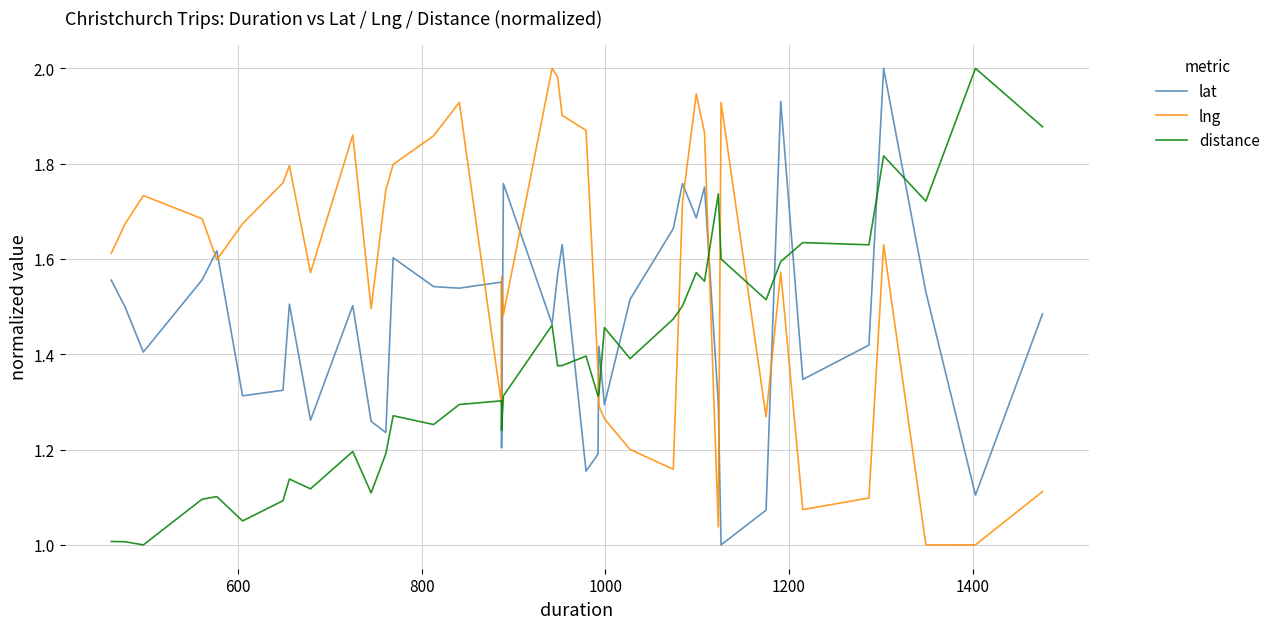

Which series has the widest spread of values?

lat